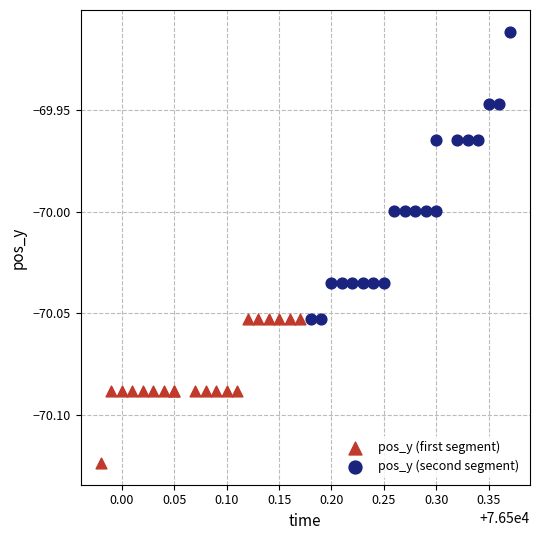

Which series has the widest spread of Y values?

pos_y (second segment)